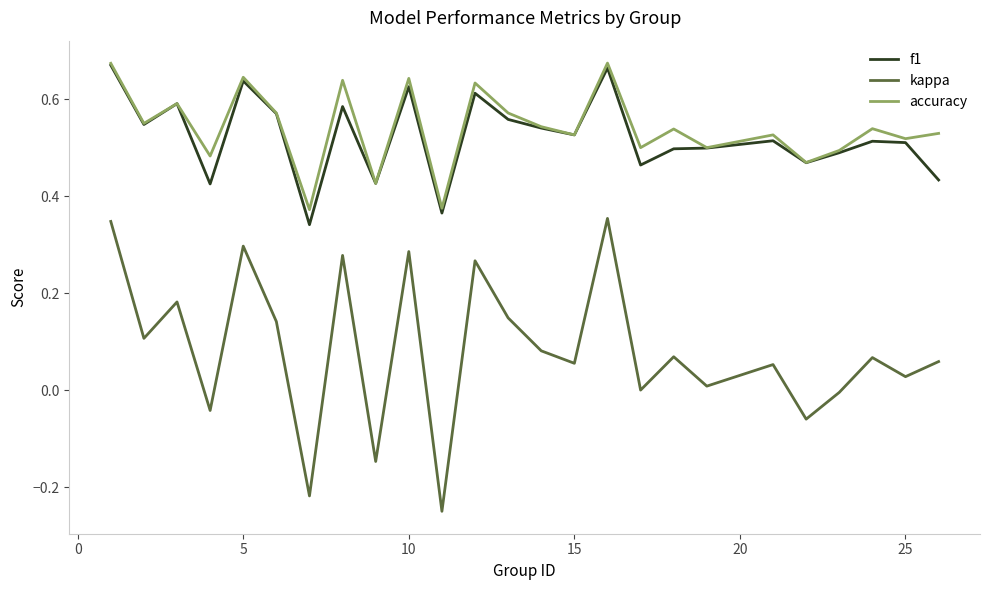

True or false: kappa and f1 intersect in this chart.

False